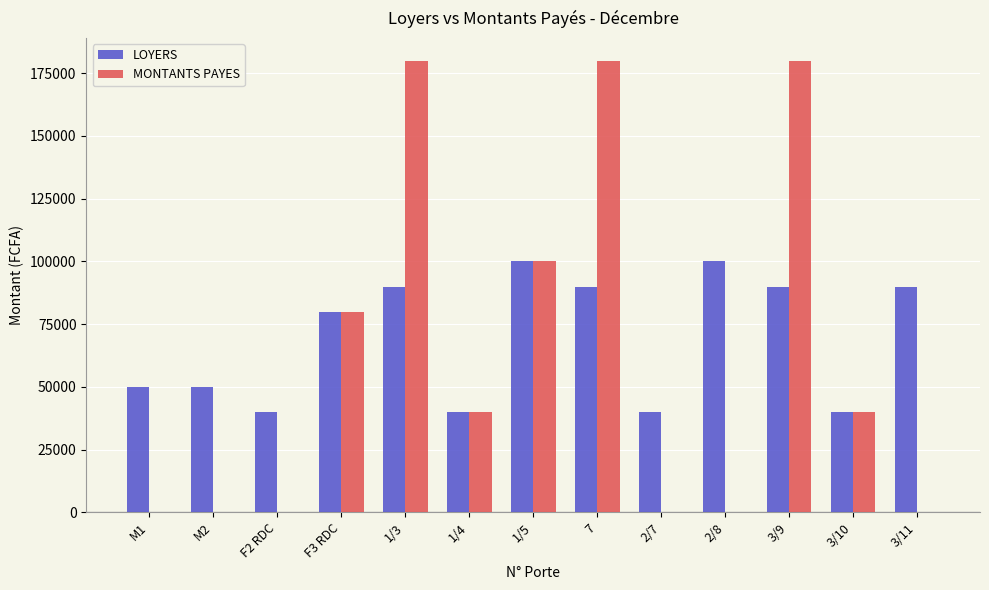

The value of MONTANTS PAYES at F2 RDC is 73678. True or false?

False